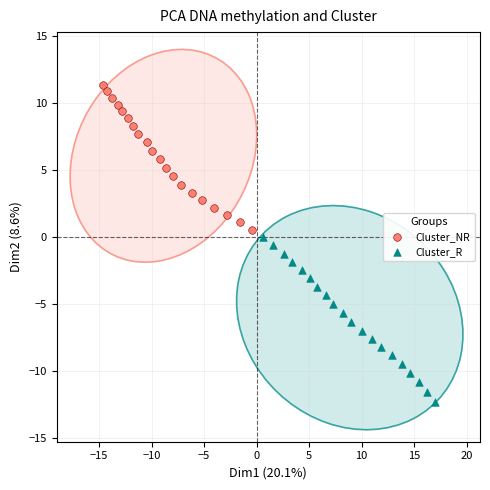

Which series contains the lowest Y value?

Cluster_R